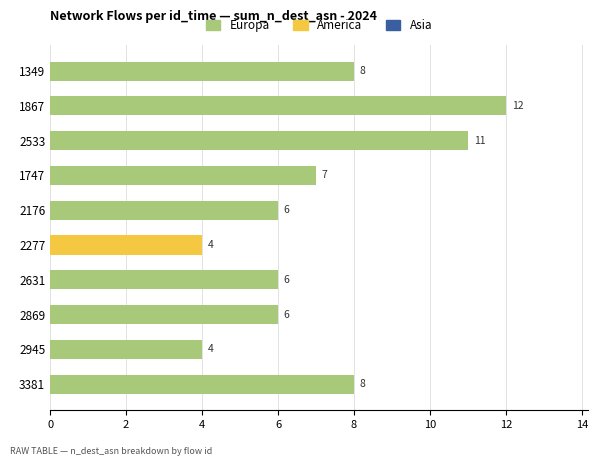

The Europa series shows 8 at 3381. True or false?

True